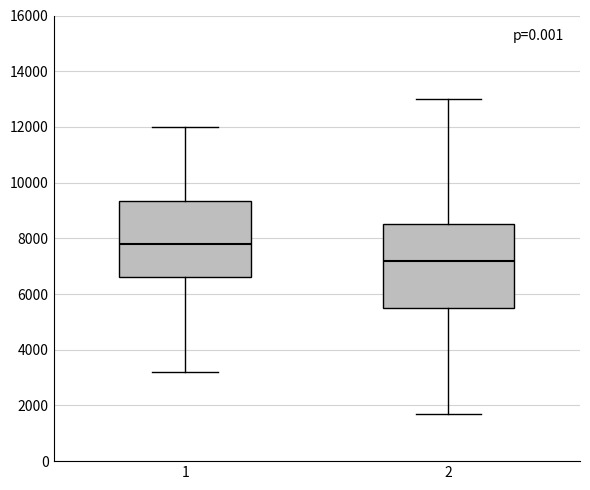

Which box has the highest median line?

1